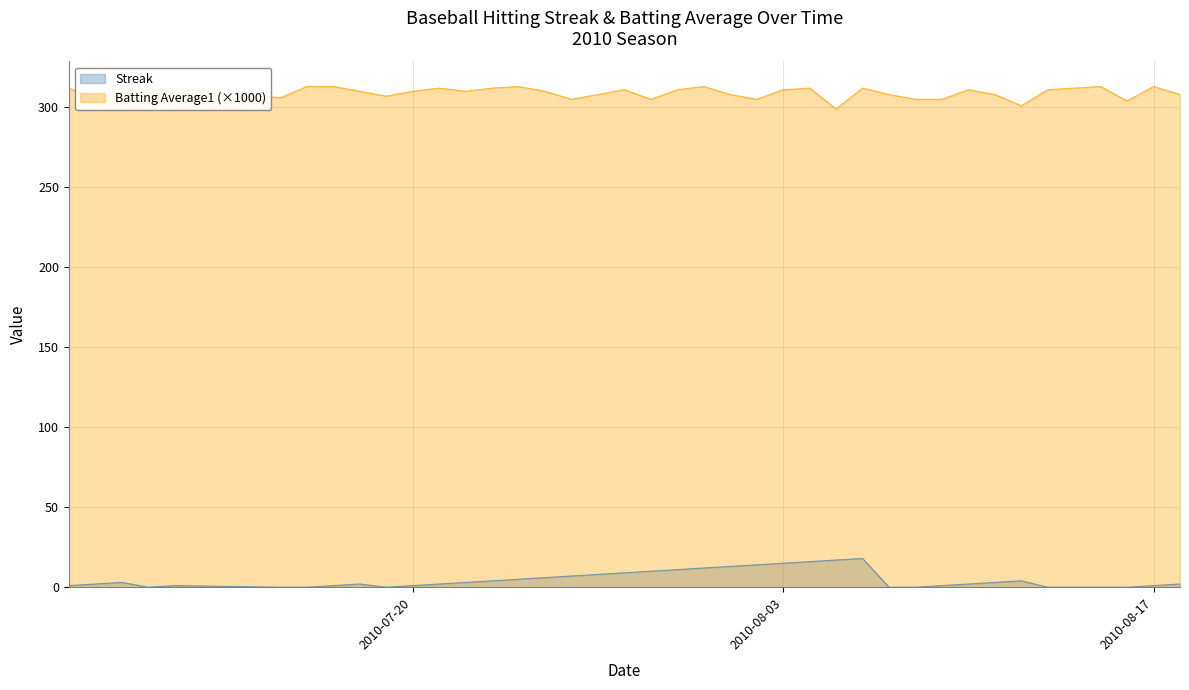

List the series in order of their overall mean, lowest first.

Streak, Batting Average1 (×1000)